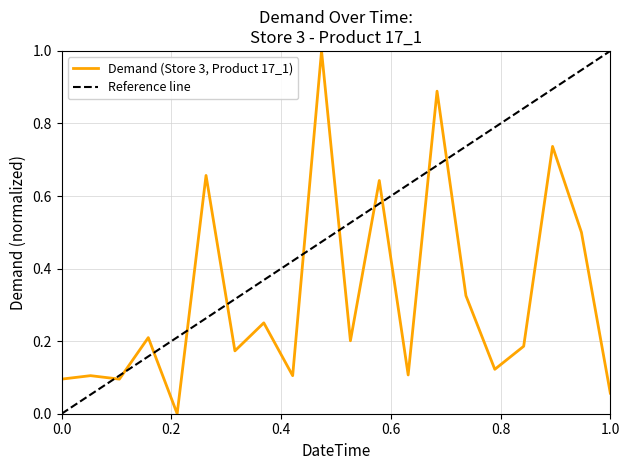

True or false: the data has more than 2 interior local peaks.

True